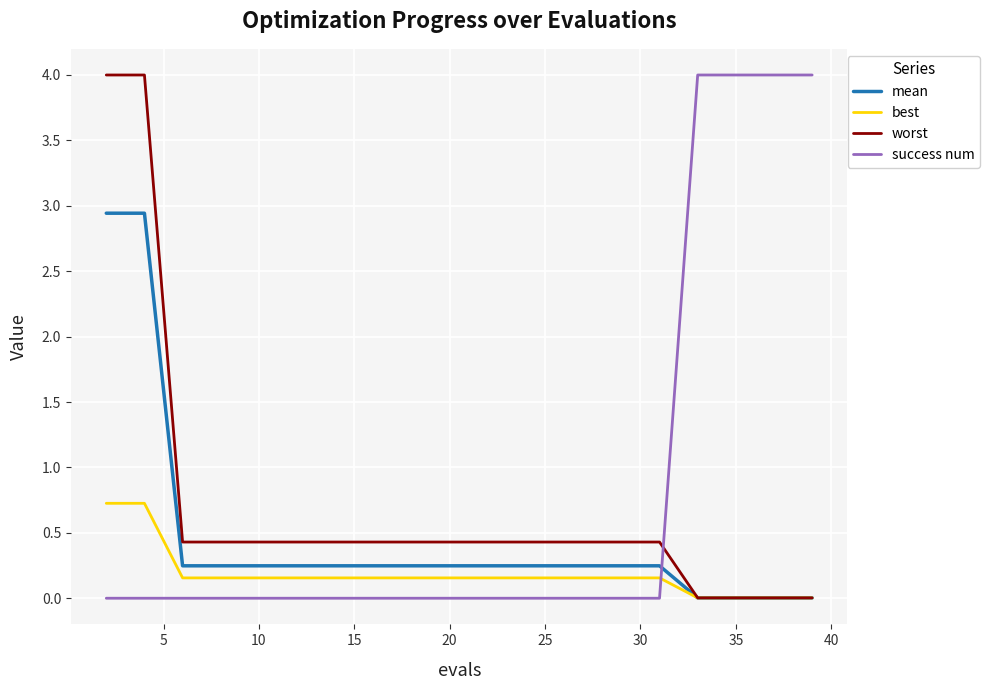

Rank the series by their average value, from highest to lowest.

success num, worst, mean, best